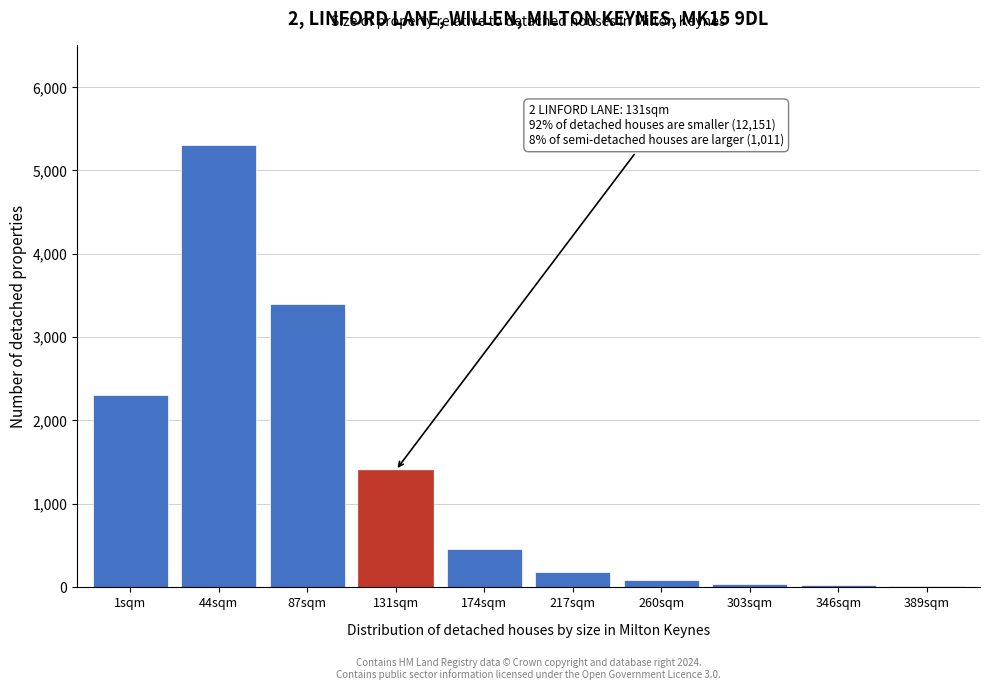

Where is the data nearest to the value 2655?

1sqm